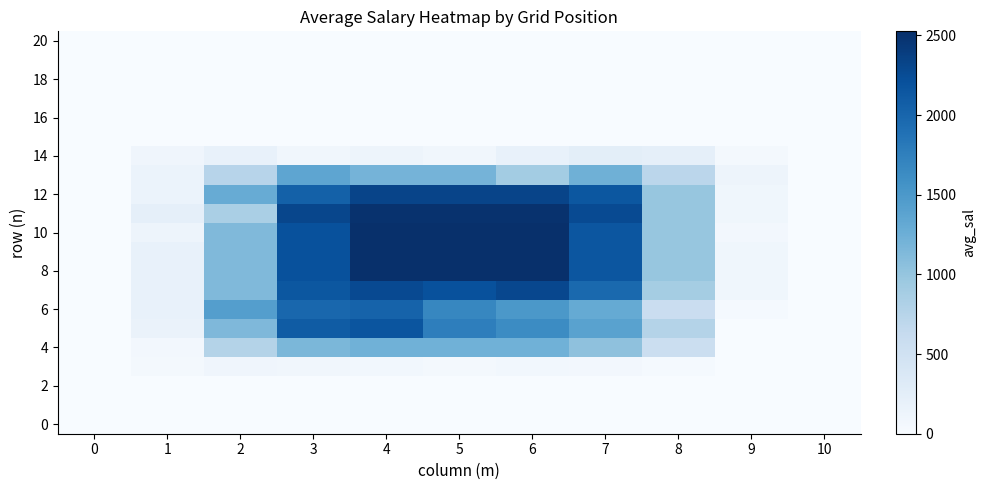

Which has a higher value, 2 or 1?

2